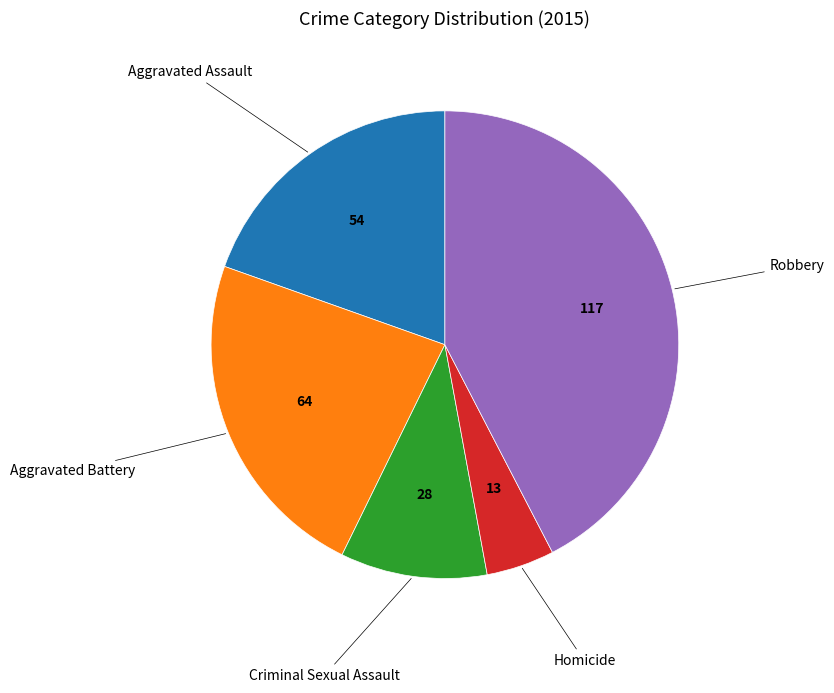

Is there a majority slice in this chart?

No